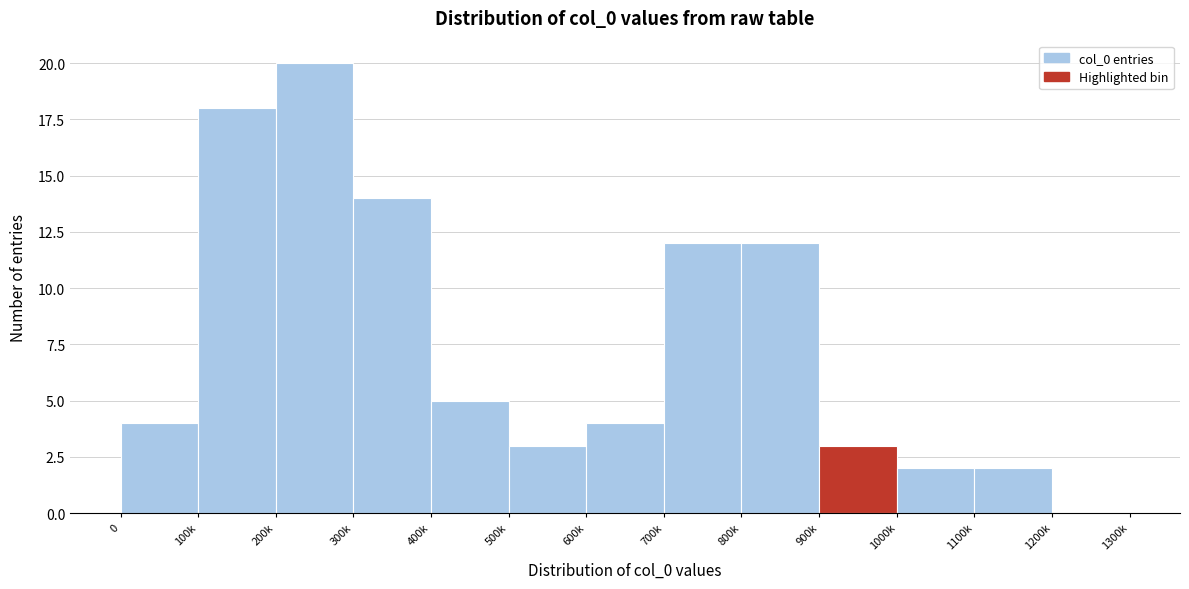

Reading left to right, what are all the values shown in this chart?

0=4	100k=18	200k=20	300k=14	400k=5	500k=3	600k=4	700k=12	800k=12	900k=3	1000k=2	1100k=2	1200k=0